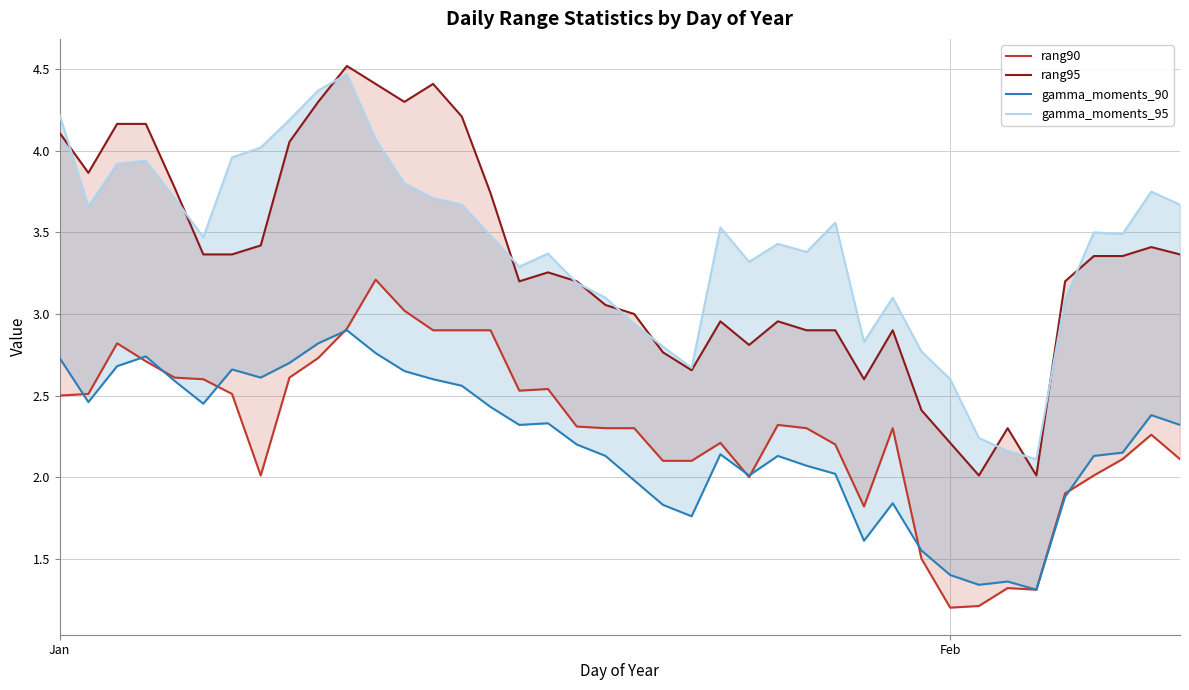

Does the chart have visible grid lines?

Yes